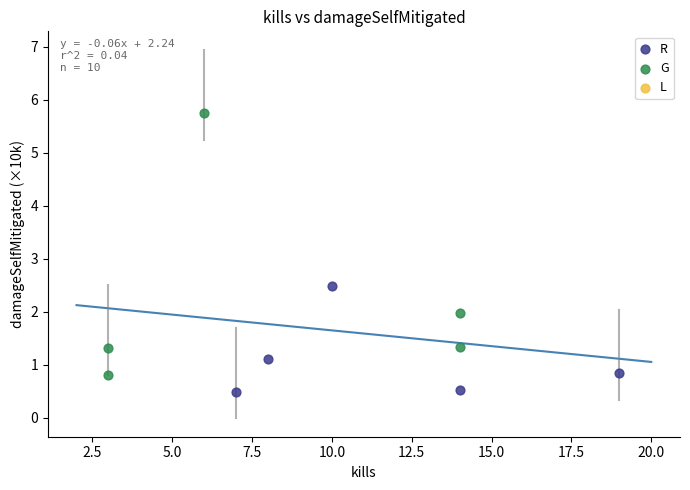

Which series reaches the maximum Y coordinate?

G